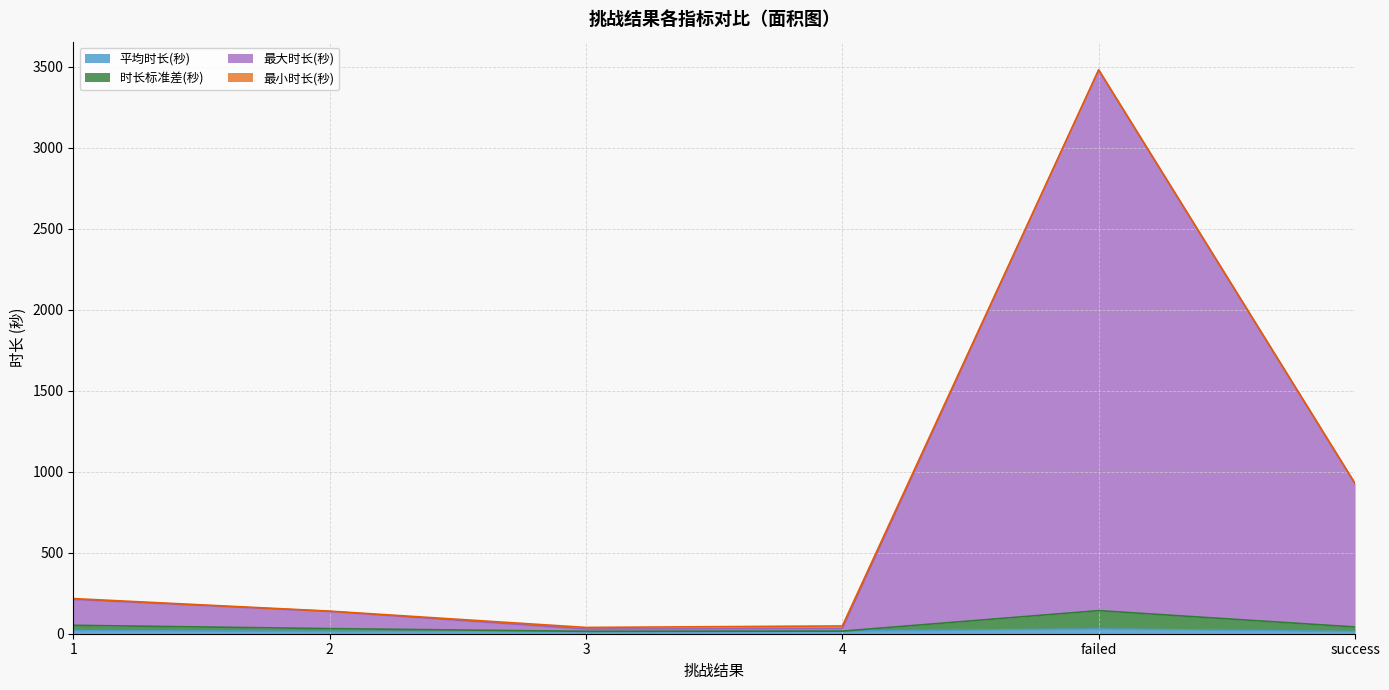

At which category is the sum across all series the highest?

failed